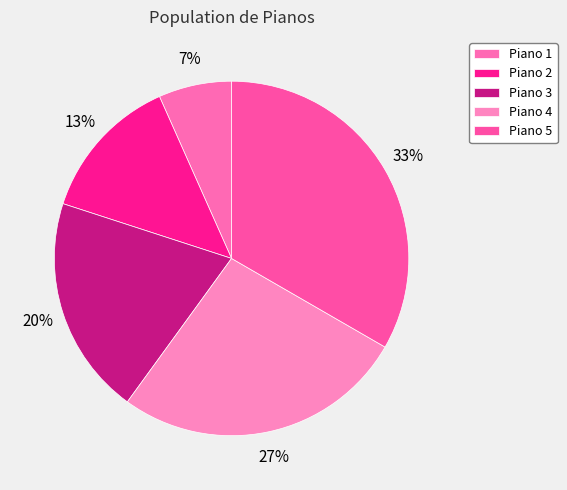

Is the sum of Piano 3 and Piano 5 greater than half?

Yes